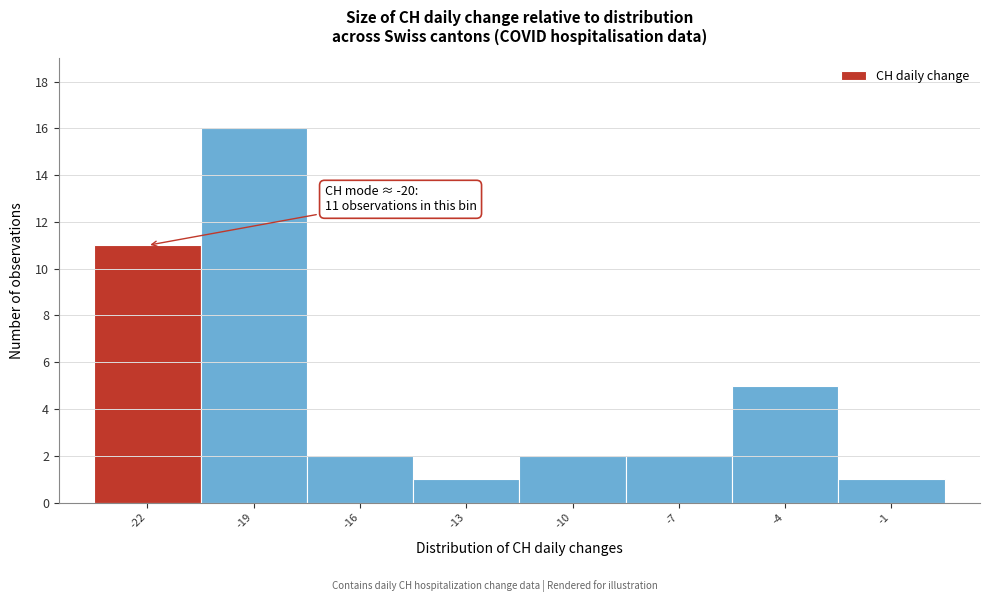

Reading right to left, what are all the values shown in this chart?

-1=1	-4=5	-7=2	-10=2	-13=1	-16=2	-19=16	-22=11